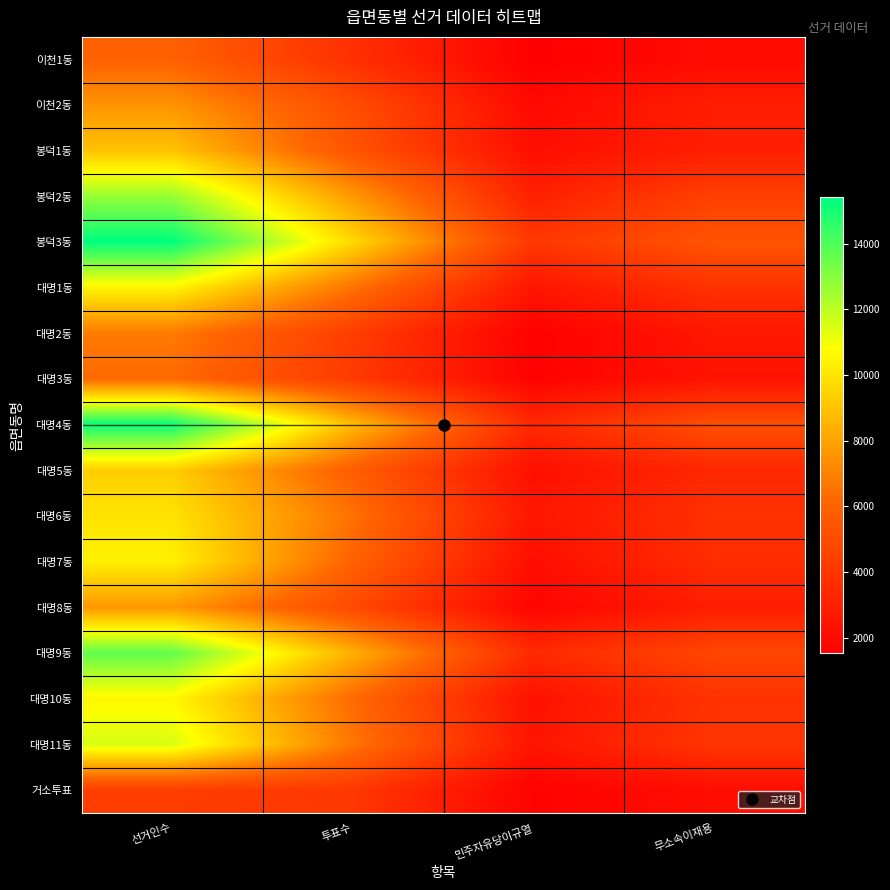

At 선거인수, list the series in order from smallest to largest.

거소투표, 이천1동, 대명3동, 대명2동, 이천2동, 대명8동, 봉덕1동, 대명5동, 대명6동, 대명7동, 대명1동, 대명10동, 대명11동, 봉덕2동, 대명9동, 대명4동, 봉덕3동